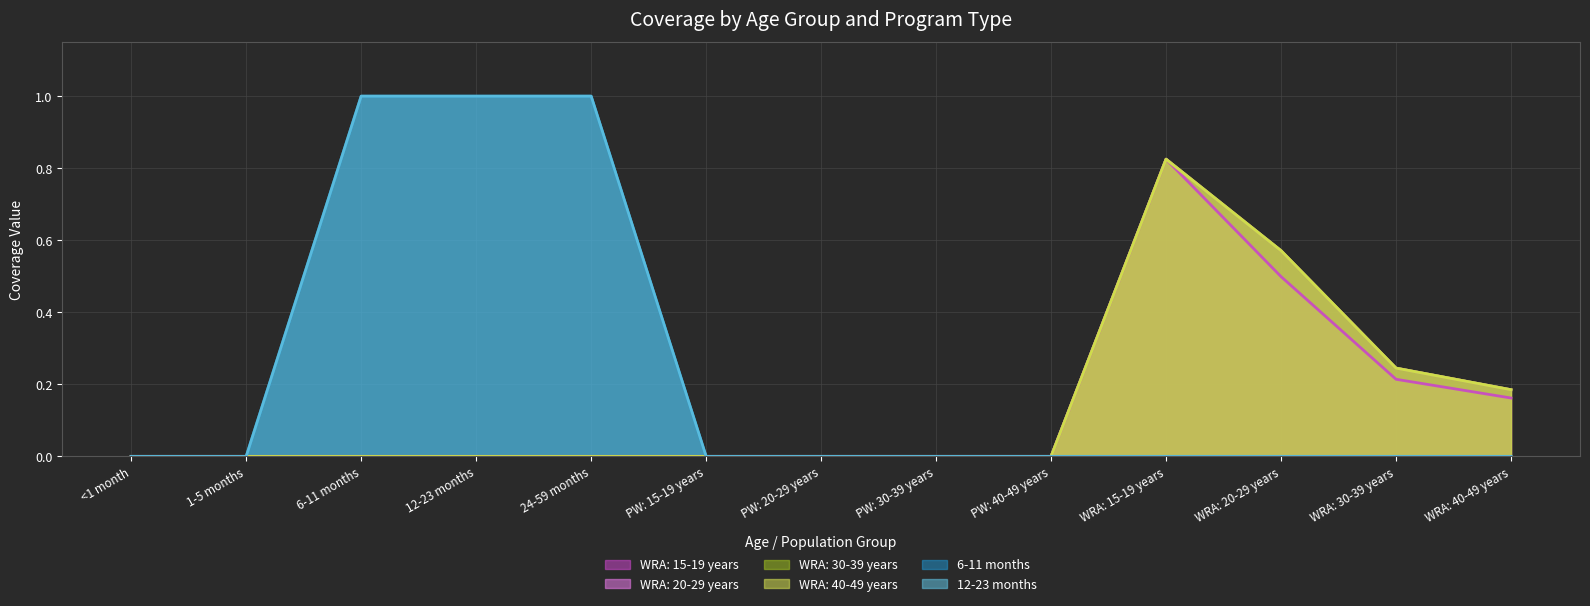

How many lines are shown in the chart?

6